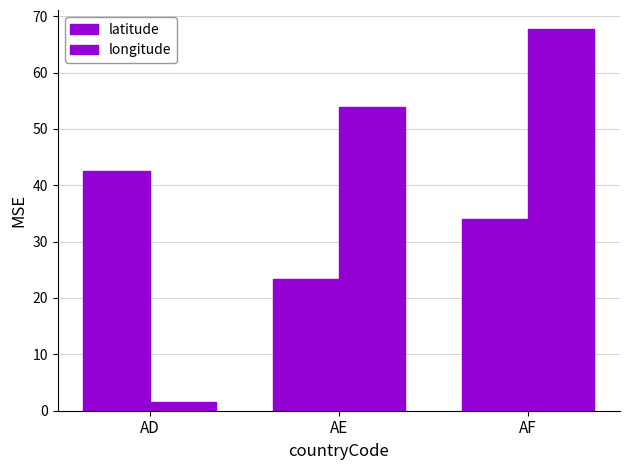

How many bars are there in total?

6